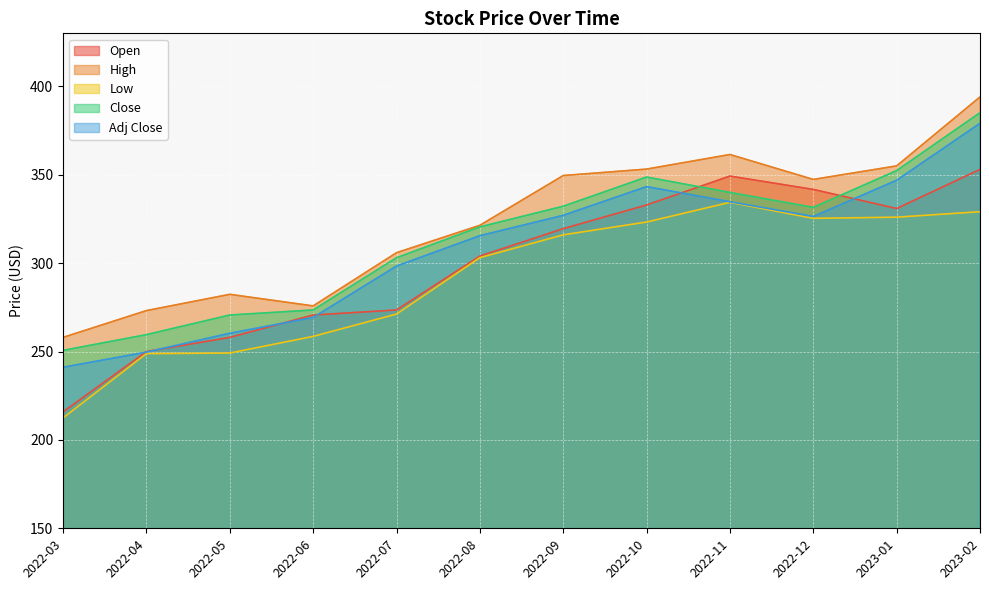

Reading left to right, list all the values displayed in this chart.

Open: 215.9	250.0	258.0	270.6	273.5	304.0	319.5	332.9	349.2	341.7	330.9	353.0
High: 258.0	273.1	282.4	275.8	305.9	321.4	349.5	353.2	361.5	347.4	355.0	394.0
Low: 212.4	248.8	249.1	258.5	271.2	303.1	316.0	323.2	334.4	325.4	326.0	329.1
Close: 250.6	259.5	270.6	273.5	303.0	320.5	332.2	348.7	340.0	331.5	352.4	385.1
Adj Close: 241.1	249.7	260.3	269.3	298.3	315.5	327.0	343.3	334.7	326.4	346.9	379.1